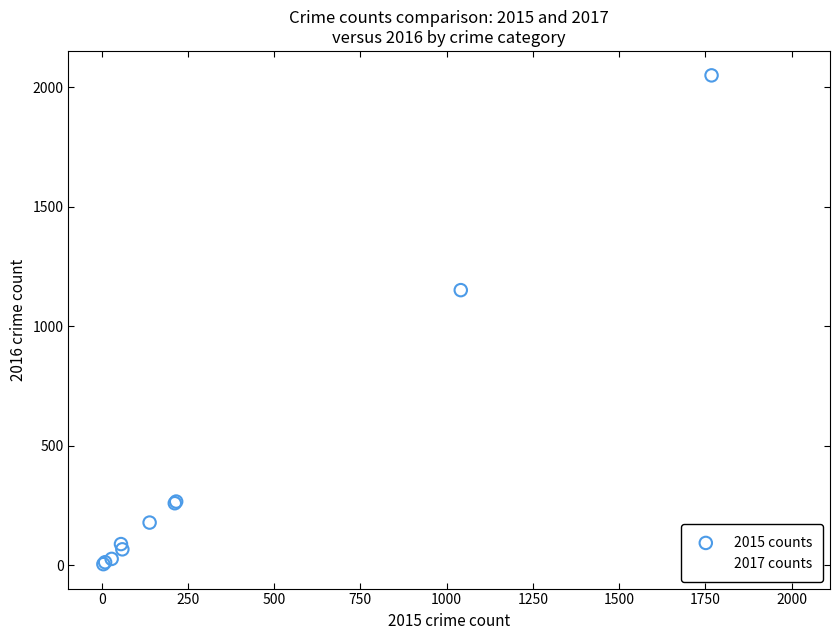

What are all the series names shown in the legend?

2015 counts, 2017 counts